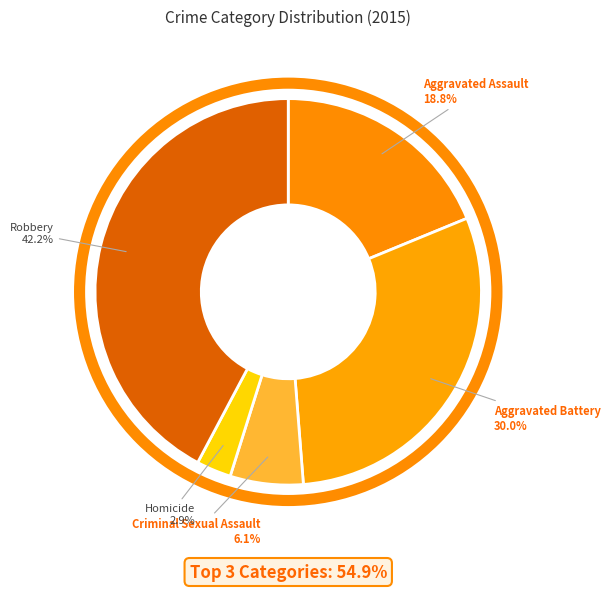

The Aggravated Battery slice represents 41% of the pie. True or false?

False